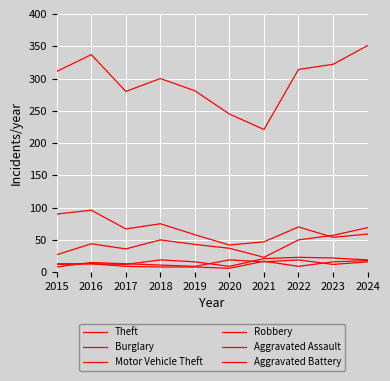

Reading left to right, what are all the values shown in this chart?

Theft: 2015=311	2016=337	2017=280	2018=300	2019=281	2020=245	2021=221	2022=314	2023=322	2024=351
Burglary: 2015=90	2016=96	2017=67	2018=75	2019=58	2020=42	2021=47	2022=70	2023=54	2024=59
Motor Vehicle Theft: 2015=27	2016=44	2017=36	2018=50	2019=43	2020=37	2021=23	2022=50	2023=57	2024=69
Robbery: 2015=8	2016=15	2017=13	2018=11	2019=9	2020=19	2021=16	2022=19	2023=12	2024=16
Aggravated Assault: 2015=12	2016=13	2017=12	2018=19	2019=16	2020=9	2021=21	2022=23	2023=22	2024=19
Aggravated Battery: 2015=13	2016=13	2017=9	2018=8	2019=8	2020=6	2021=17	2022=9	2023=16	2024=18